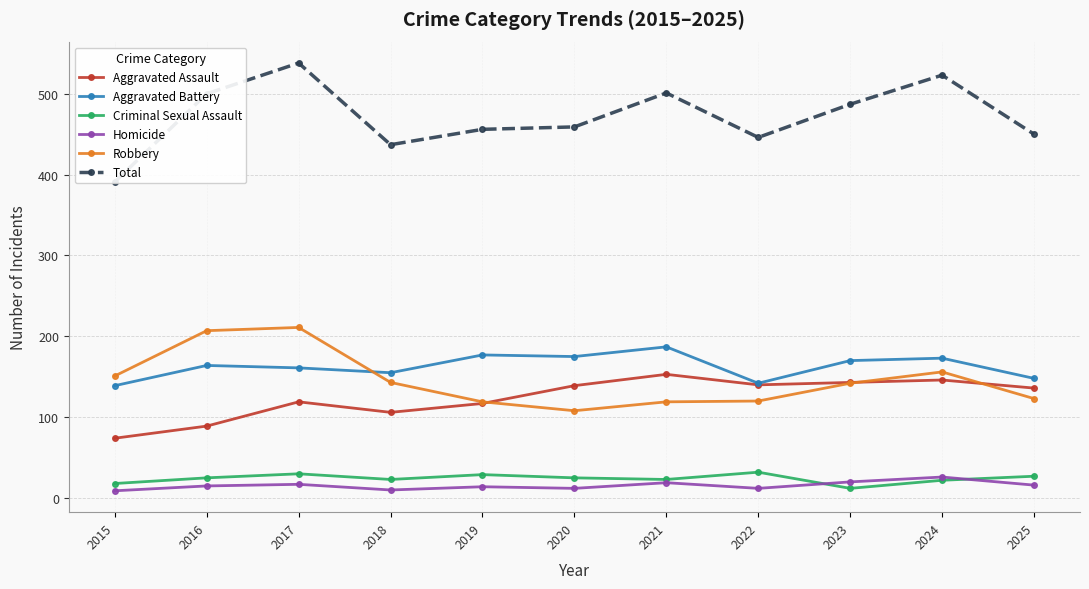

What is the value of the Aggravated Assault point at the 10th from the left?

146